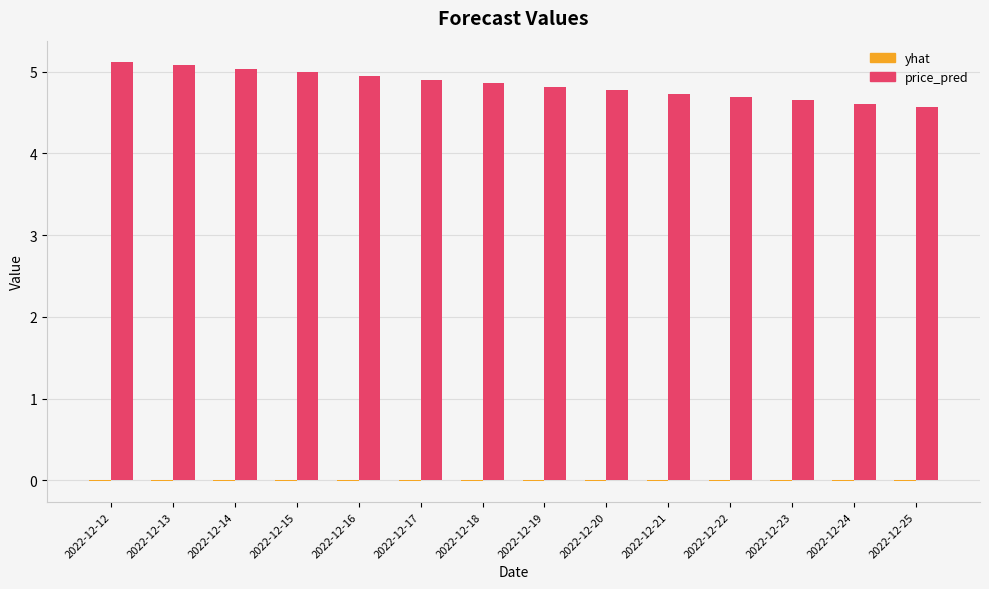

Are the bars horizontal?

No